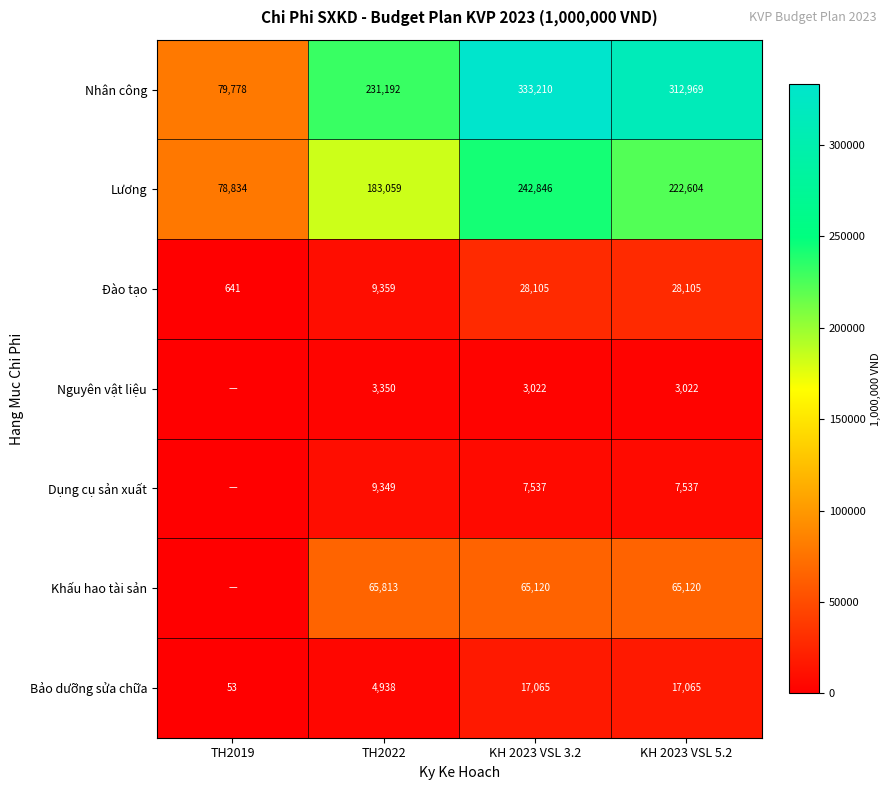

The Nhân công series shows 457772.1 at KH 2023 VSL 5.2. True or false?

False